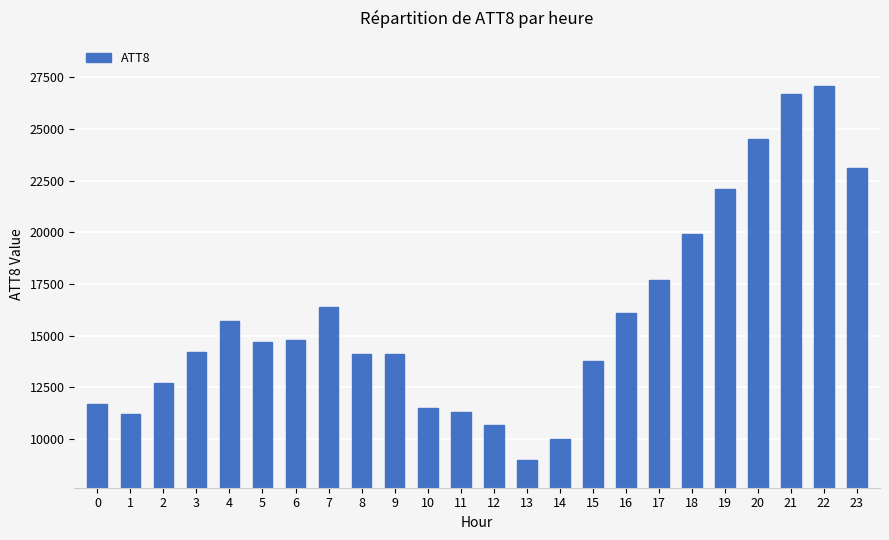

What is the change in value from 10 to 13?

-2500